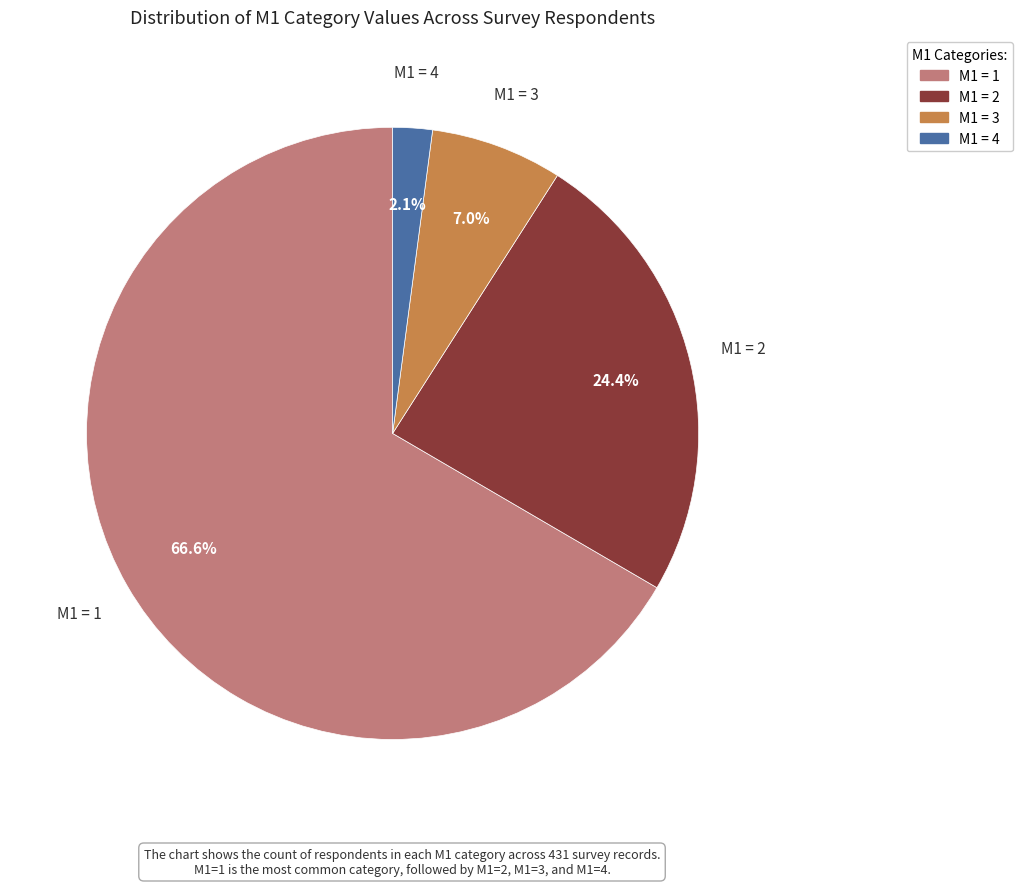

What is the majority slice?

M1 = 1